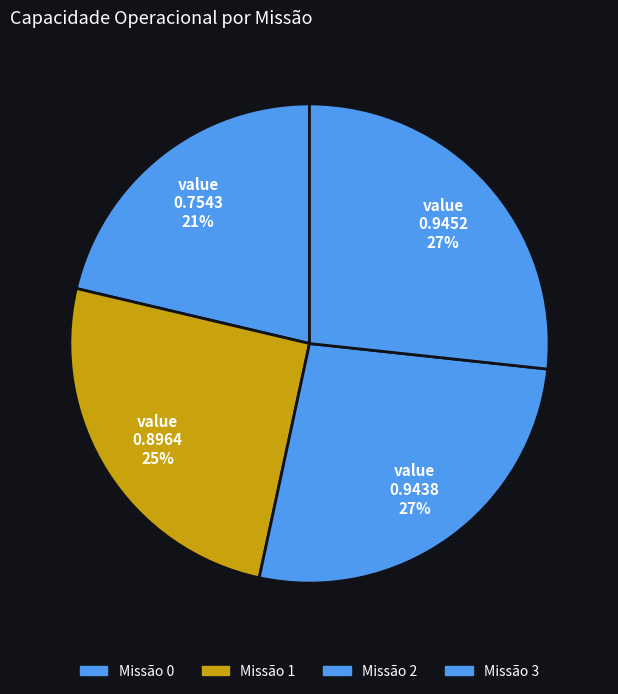

To the nearest percent, what is the average slice percentage?

25%